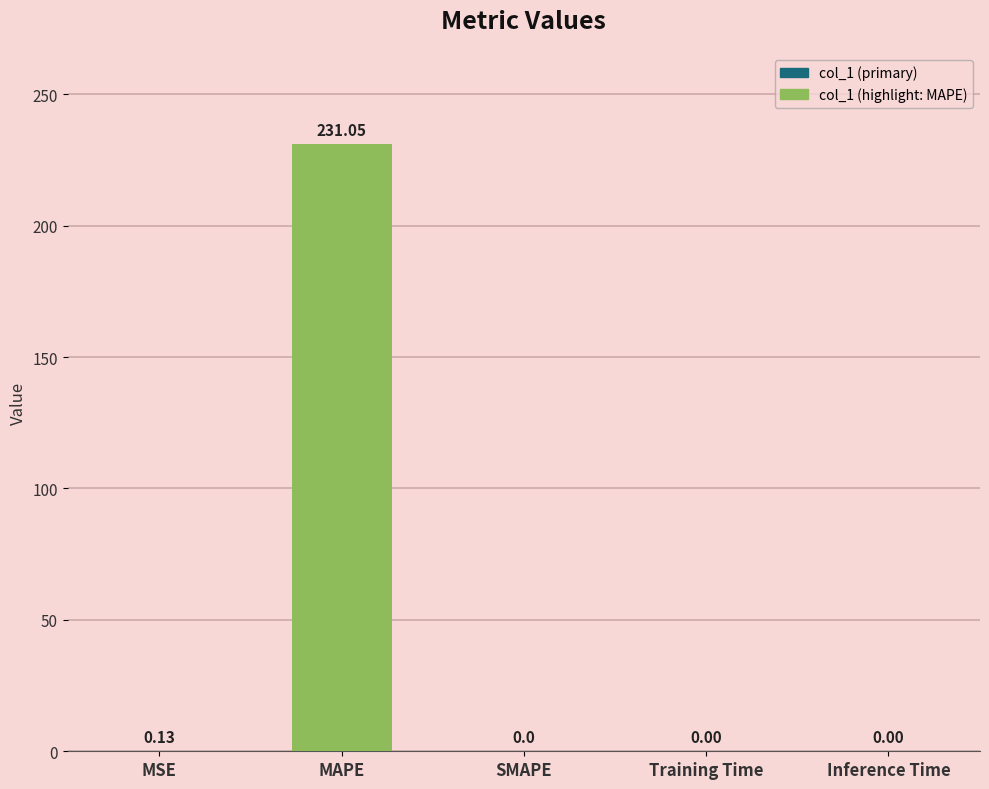

What is the sum of all values?

231.2